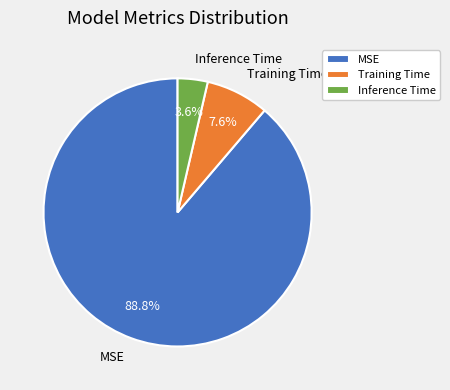

Which slice is the largest?

MSE